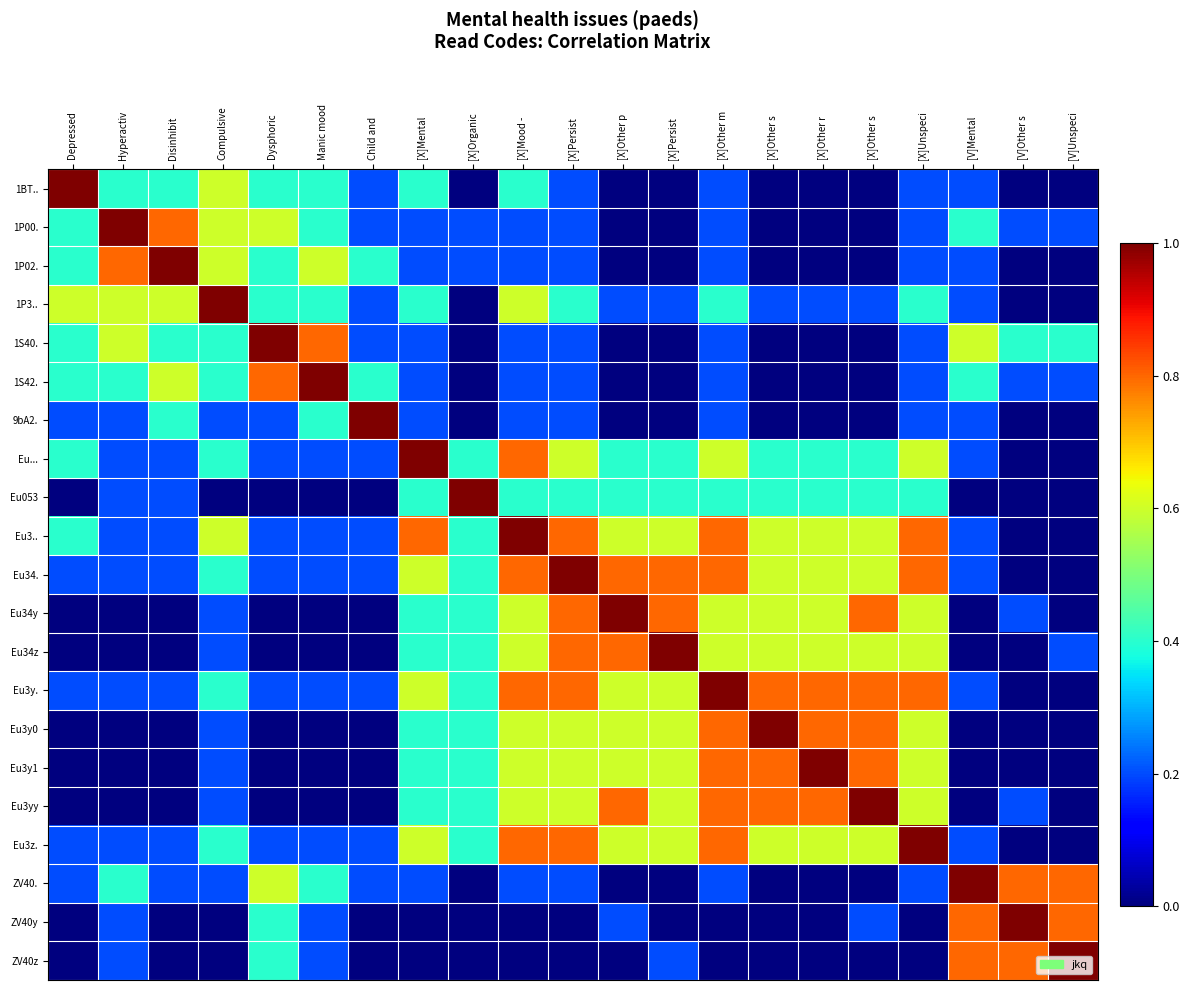

Rank the series by their maximum value, from lowest to highest.

1BT.., 1P00., 1P02., 1P3.., 1S40., 1S42., 9bA2., Eu..., Eu053, Eu3.., Eu34., Eu34y, Eu34z, Eu3y., Eu3y0, Eu3y1, Eu3yy, Eu3z., ZV40., ZV40y, ZV40z